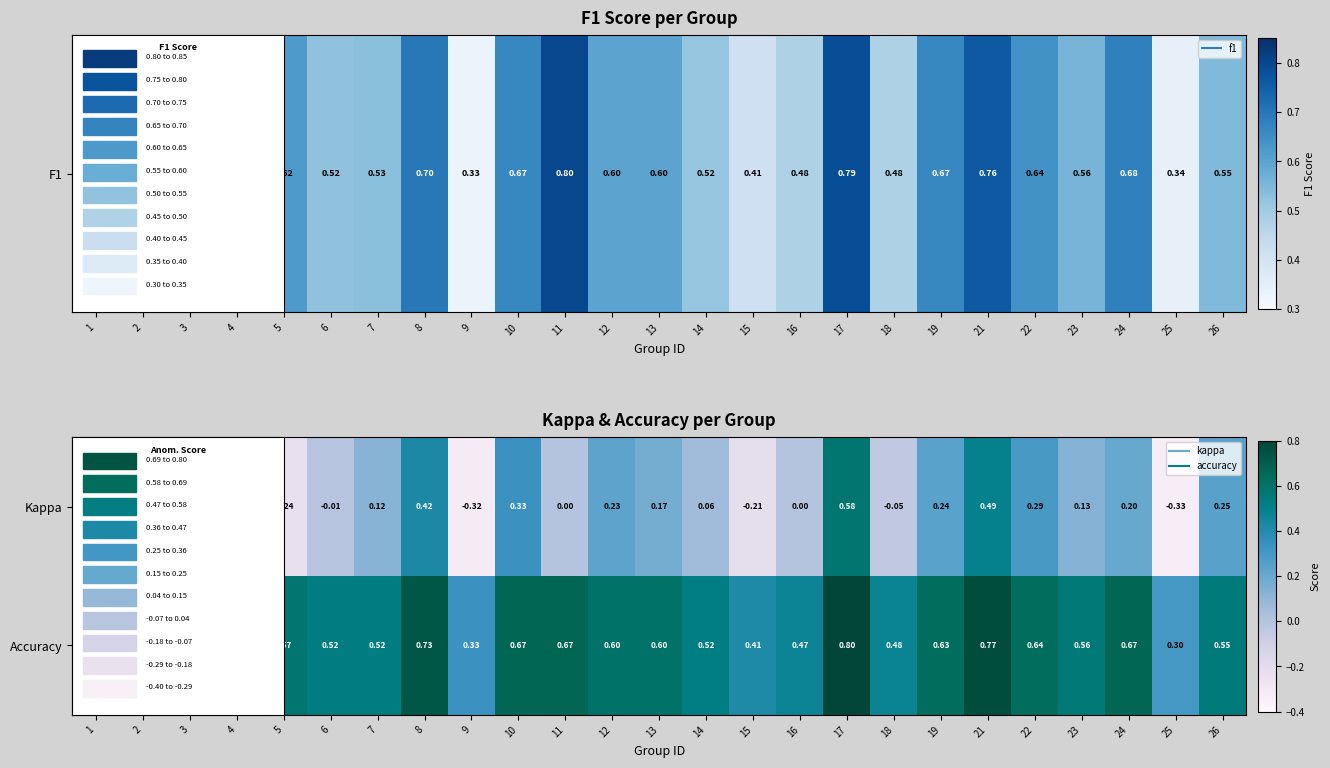

List the series in order of their peak value, highest first.

Accuracy, Kappa